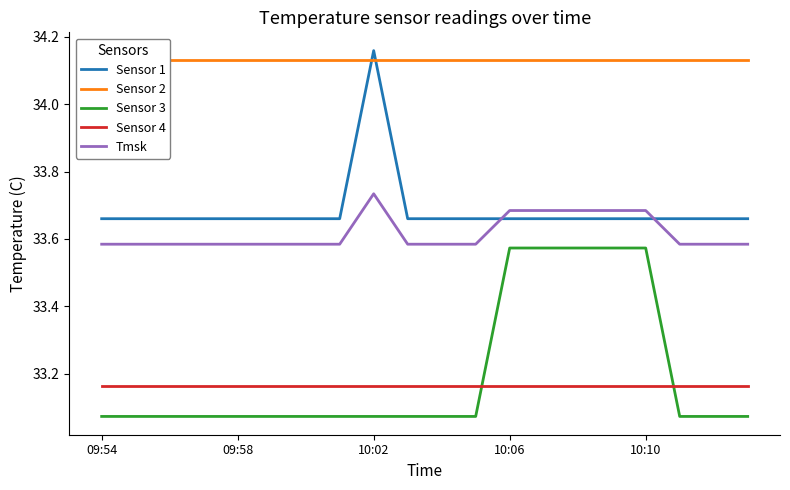

In Sensor 1, how many points are higher than both neighbors (excluding endpoints)?

1